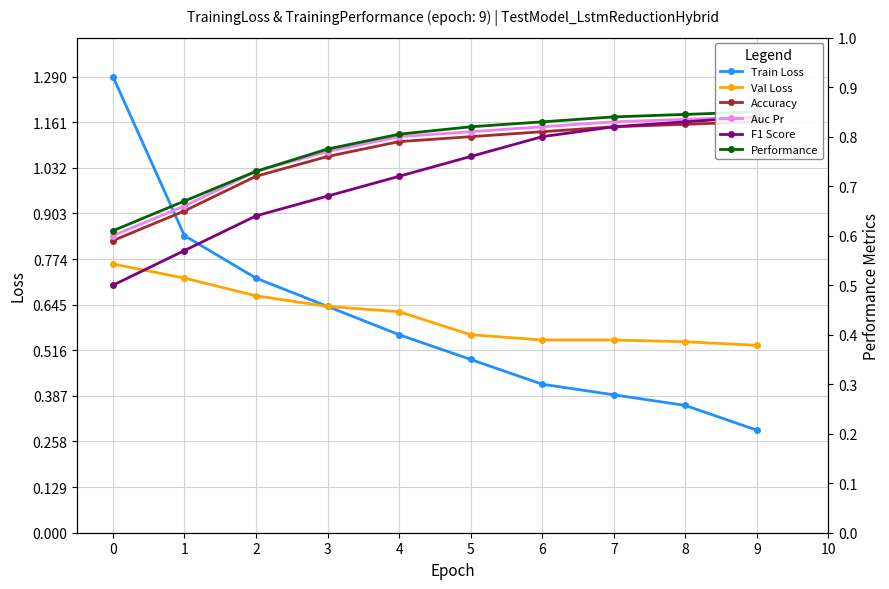

Rank the categories by Train Loss value from highest to lowest.

0, 1, 2, 3, 4, 5, 6, 7, 8, 9